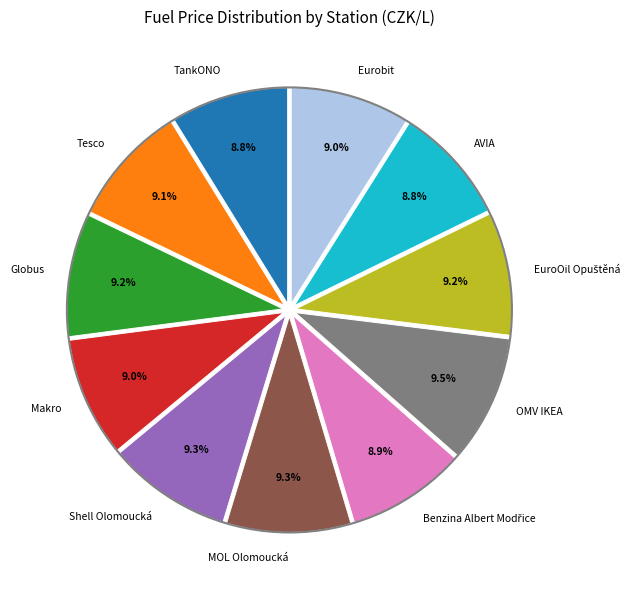

Does any single category account for the majority?

No